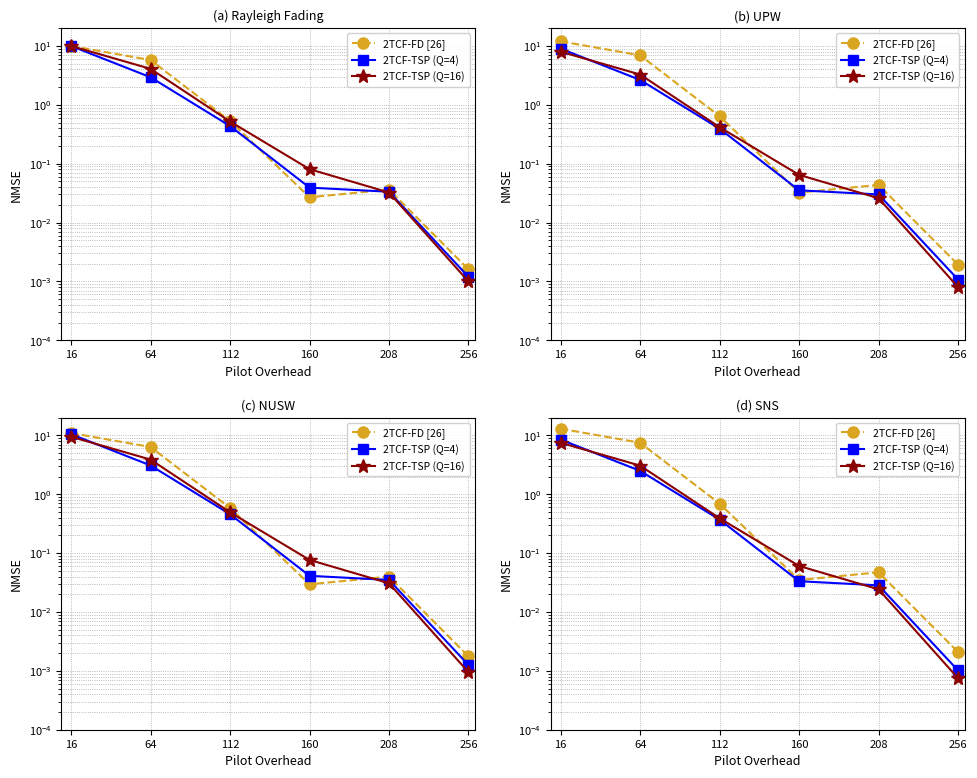

What is the approximate value of 2TCF-TSP (Q=16) at 112?

0.4